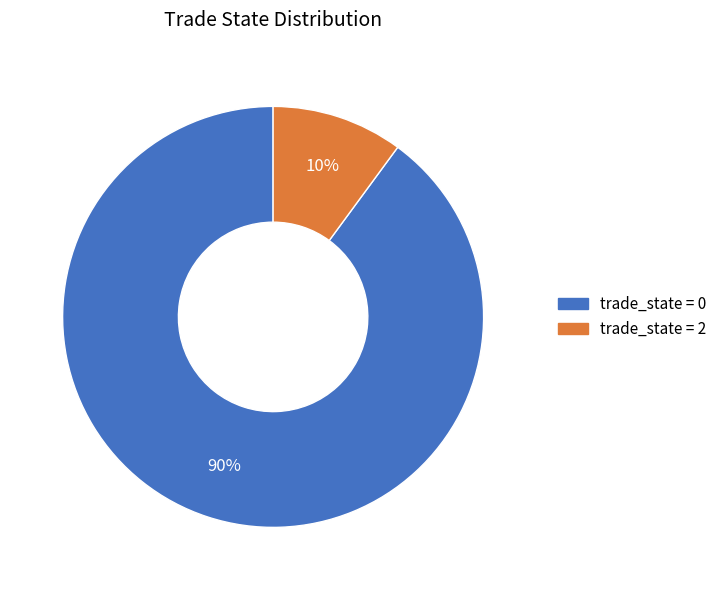

How many slices are in this pie chart?

2